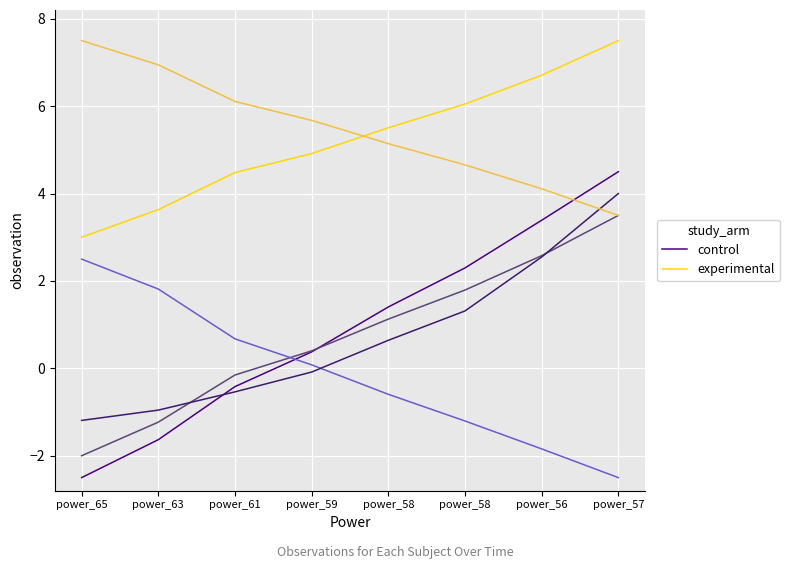

The value of control at power_59 is 0.6. True or false?

False